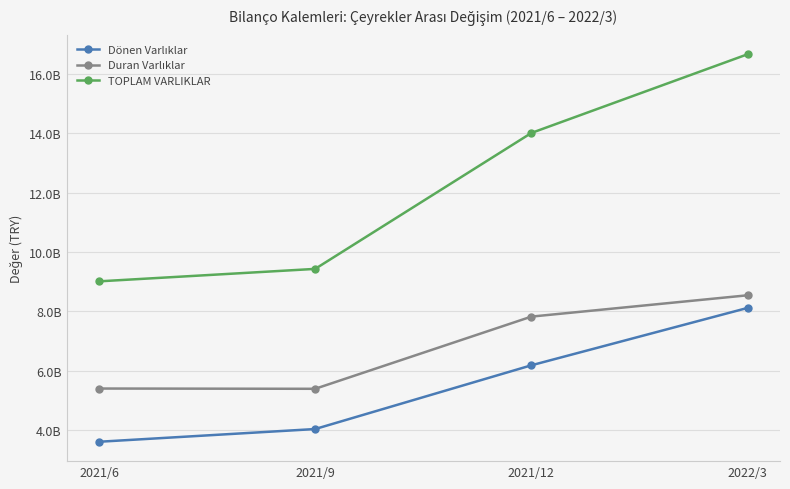

What is the label of the 1st point from the right?

2022/3